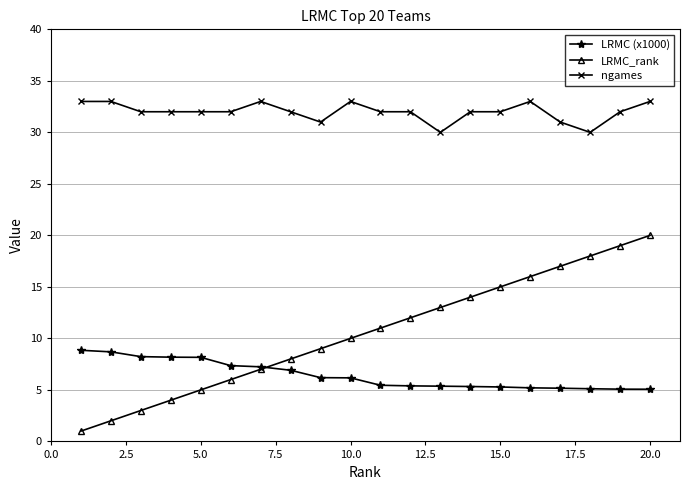

True or false: ngames and LRMC (x1000) cross at least once.

False